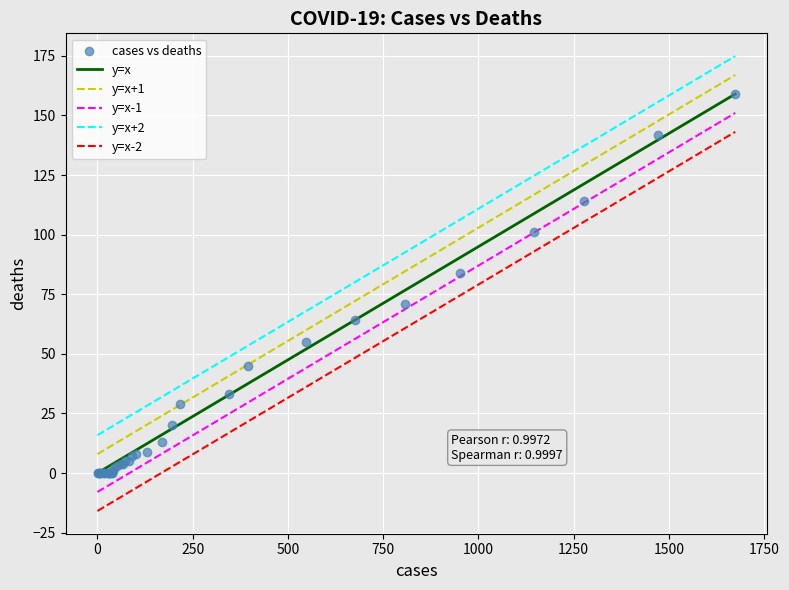

What Y value in the scatter plot is closest to 79?

84